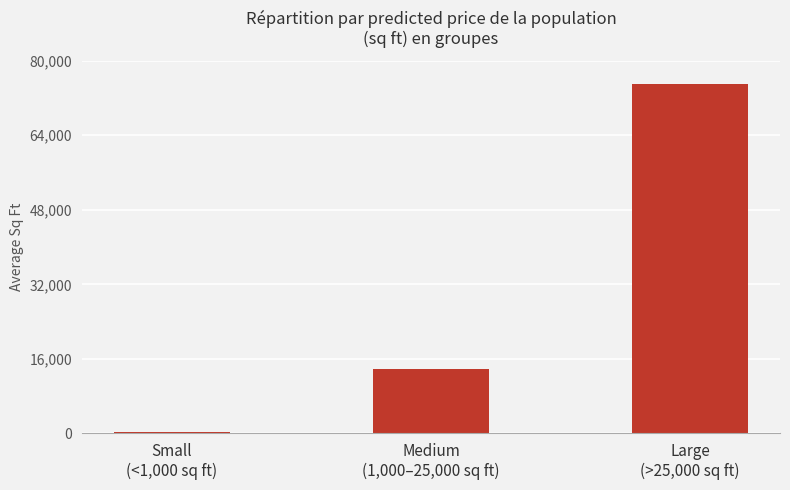

At which label is the value closest to 37613?

Medium
(1,000–25,000 sq ft)